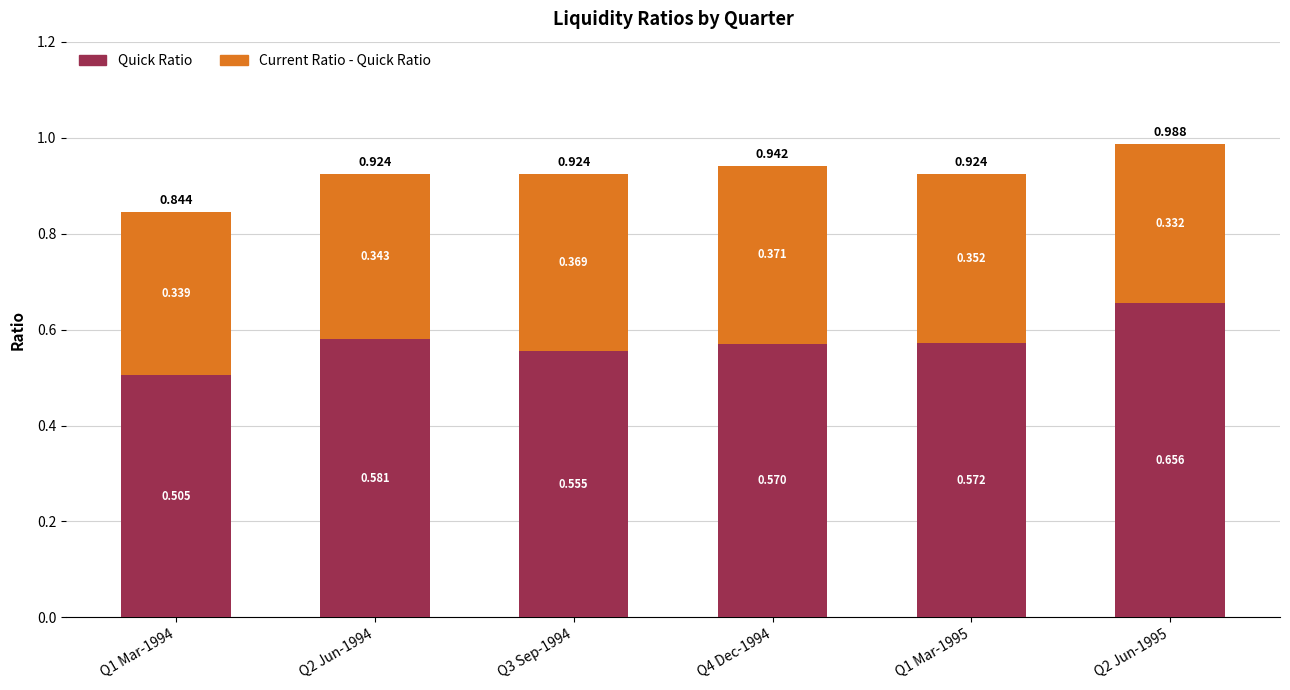

At which label is Current Ratio - Quick Ratio closest to 0?

Q2 Jun-1995